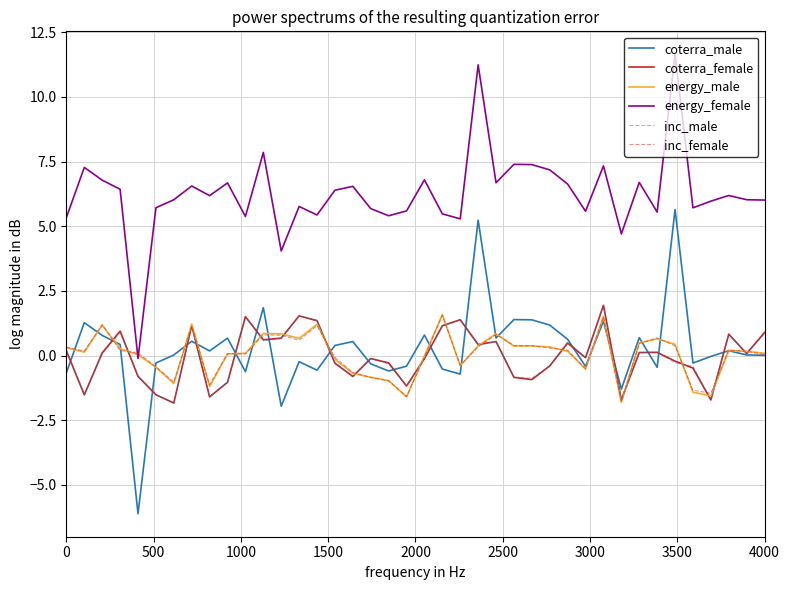

Does the chart have visible grid lines?

Yes